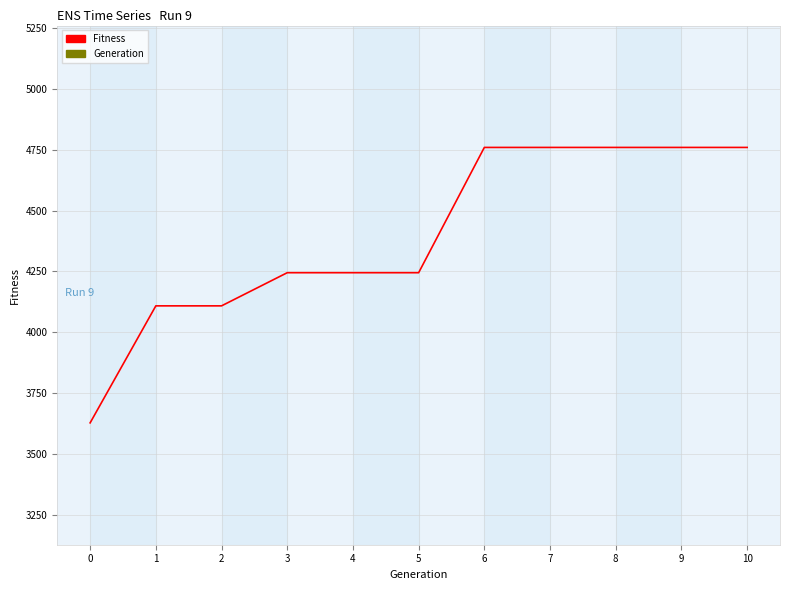

At which category is the sum across all series the highest?

10